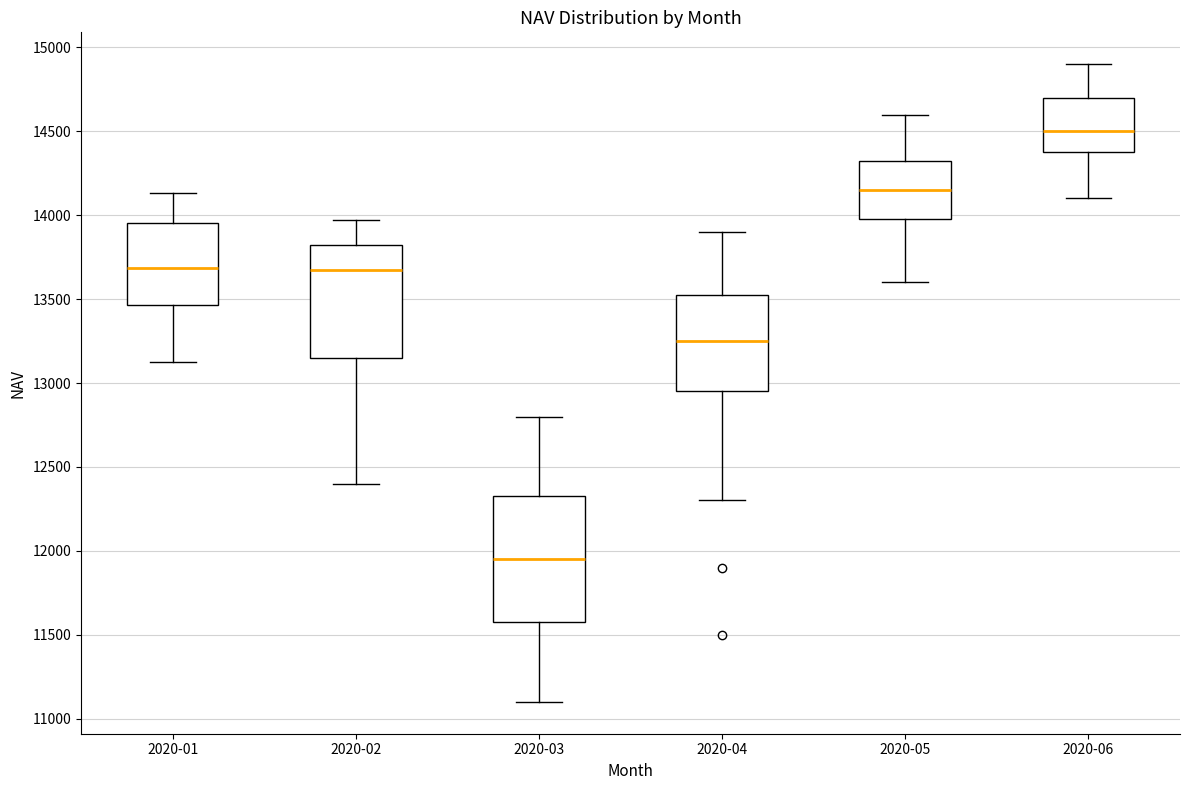

Reading left to right, read every box against the y-axis: the position of its median line, the range the box covers, and the ends of its whiskers. The values are not printed on the chart, so give them approximately, as read against the axis.

2020-01: median 13700, box 13450 to 13950, whiskers 13150 to 14150
2020-02: median 13700, box 13150 to 13800, whiskers 12400 to 13950
2020-03: median 11950, box 11600 to 12350, whiskers 11100 to 12800
2020-04: median 13250, box 12950 to 13550, whiskers 12300 to 13900
2020-05: median 14150, box 14000 to 14350, whiskers 13600 to 14600
2020-06: median 14500, box 14400 to 14700, whiskers 14100 to 14900